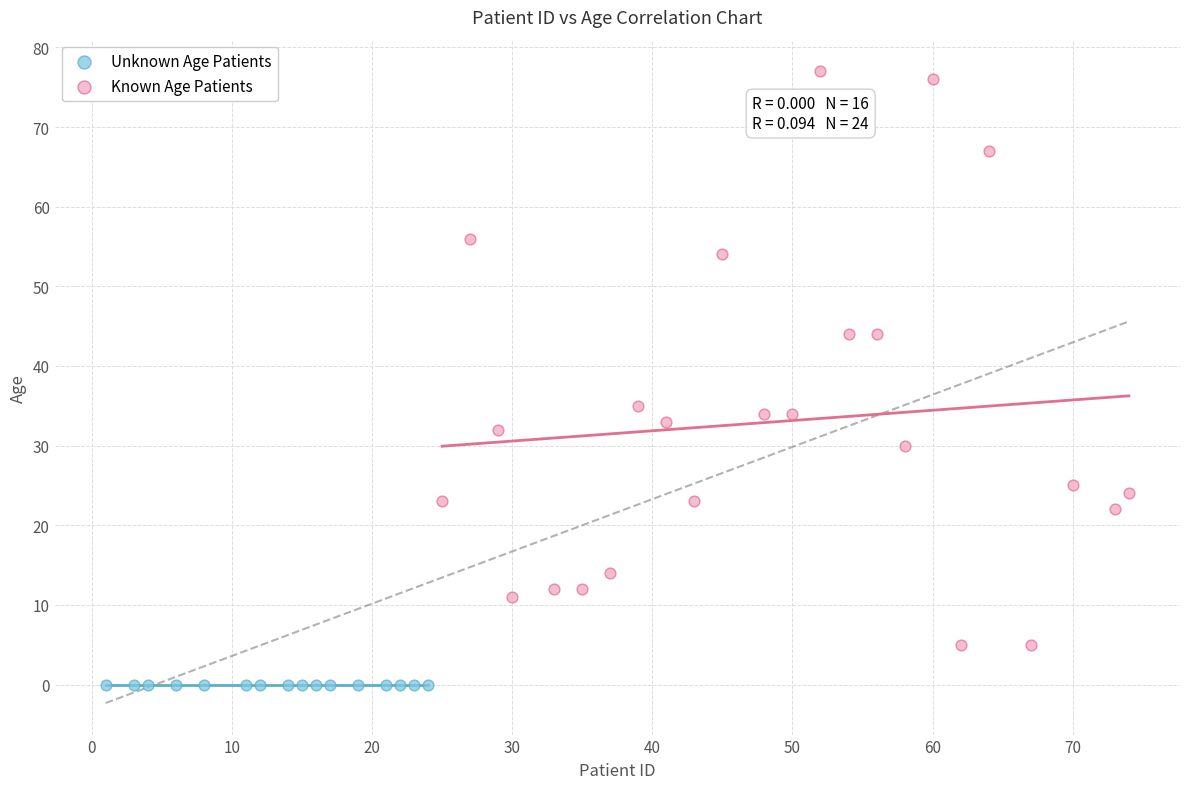

Which series reaches the minimum Y coordinate?

Unknown Age Patients